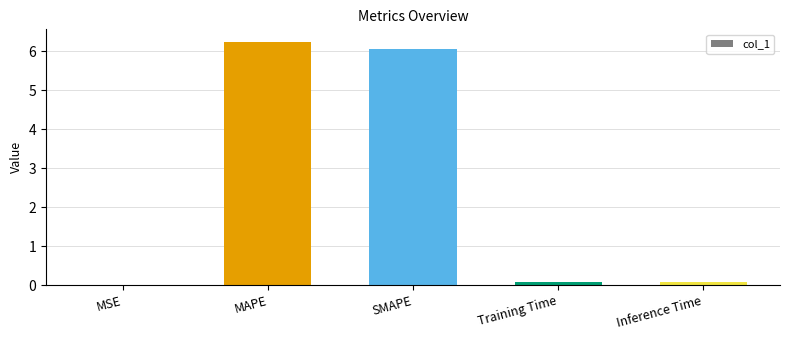

Read the value at MAPE.

6.3